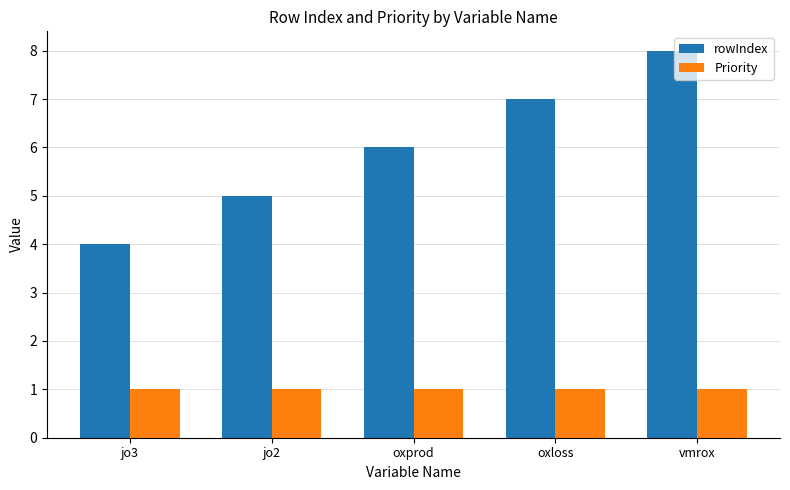

Are the bars horizontal?

No